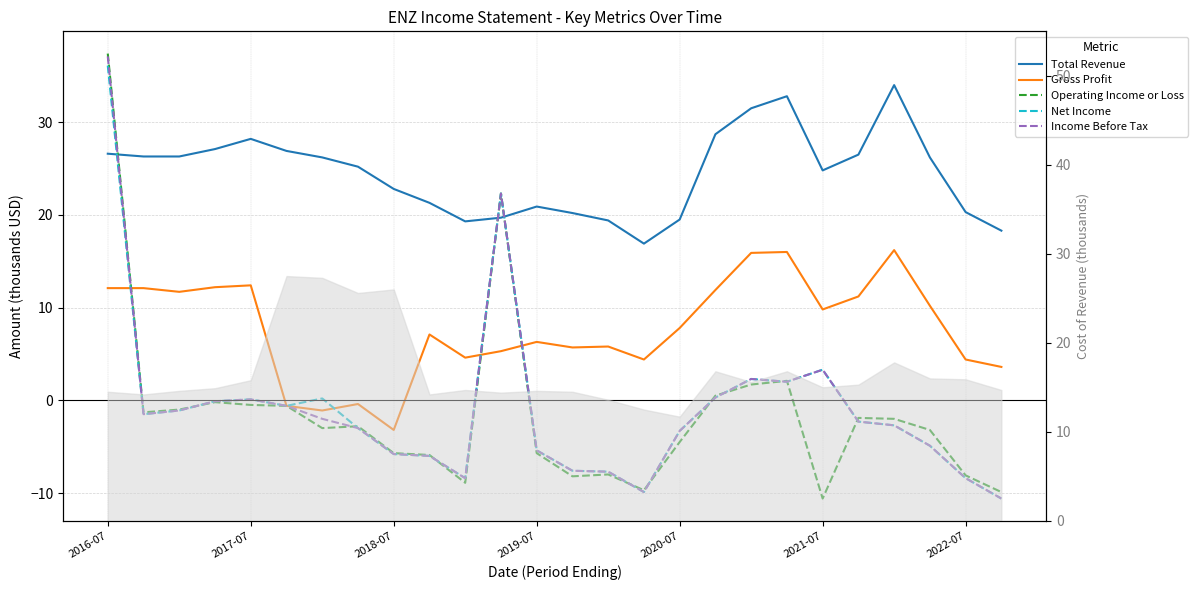

Reading left to right, list all the values displayed in this chart.

Total Revenue: 26.6	26.3	26.3	27.1	28.2	26.9	26.2	25.2	22.8	21.3	19.3	19.7	20.9	20.2	19.4	16.9	19.5	28.7	31.5	32.8	24.8	26.5	34.0	26.2	20.3	18.3
Gross Profit: 12.1	12.1	11.7	12.2	12.4	-0.6	-1.1	-0.4	-3.2	7.1	4.6	5.3	6.3	5.7	5.8	4.4	7.8	11.9	15.9	16.0	9.8	11.2	16.2	10.2	4.4	3.6
Operating Income or Loss: 37.4	-1.3	-1.0	-0.2	-0.5	-0.6	-3.0	-2.8	-5.7	-5.9	-8.9	22.3	-5.7	-8.2	-8.0	-9.7	-4.5	0.5	1.7	2.1	-10.6	-1.9	-2.0	-3.2	-8.1	-9.9
Net Income: 36.1	-1.5	-1.1	-0.1	0.1	-0.6	0.2	-3.0	-5.8	-6.0	-8.4	22.3	-5.4	-7.6	-7.7	-9.9	-3.3	0.3	2.3	2.0	3.3	-2.3	-2.7	-4.9	-8.4	-10.6
Income Before Tax: 37.1	-1.5	-1.1	-0.1	0.1	-0.6	-2.0	-3.0	-5.8	-6.0	-8.4	22.3	-5.4	-7.6	-7.7	-9.9	-3.3	0.3	2.3	2.0	3.3	-2.3	-2.7	-4.9	-8.4	-10.6